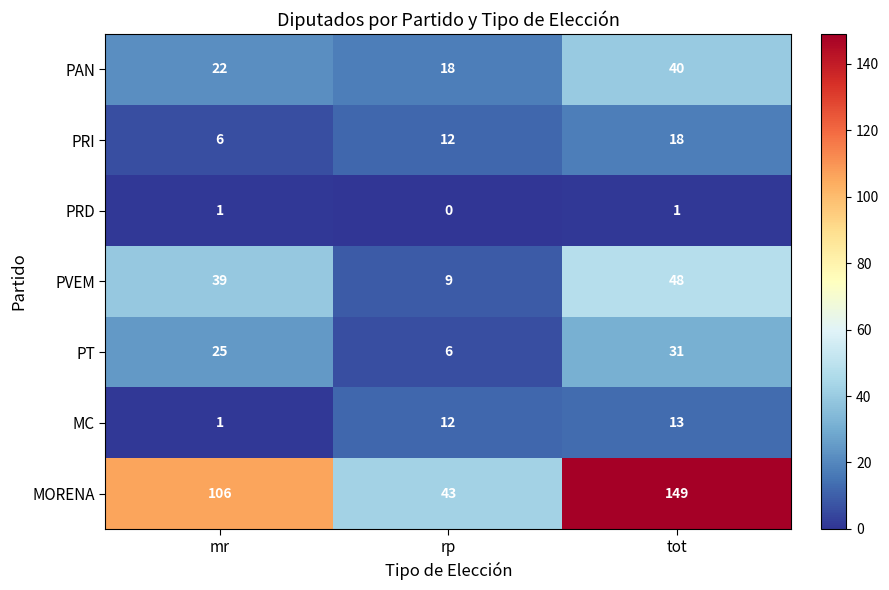

How many data points does each series have?

3